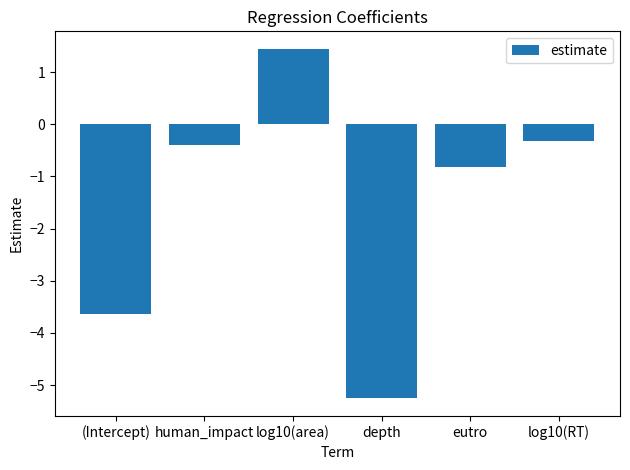

Reading left to right, extract all data points from this chart.

-3.6	-0.4	1.4	-5.3	-0.8	-0.3